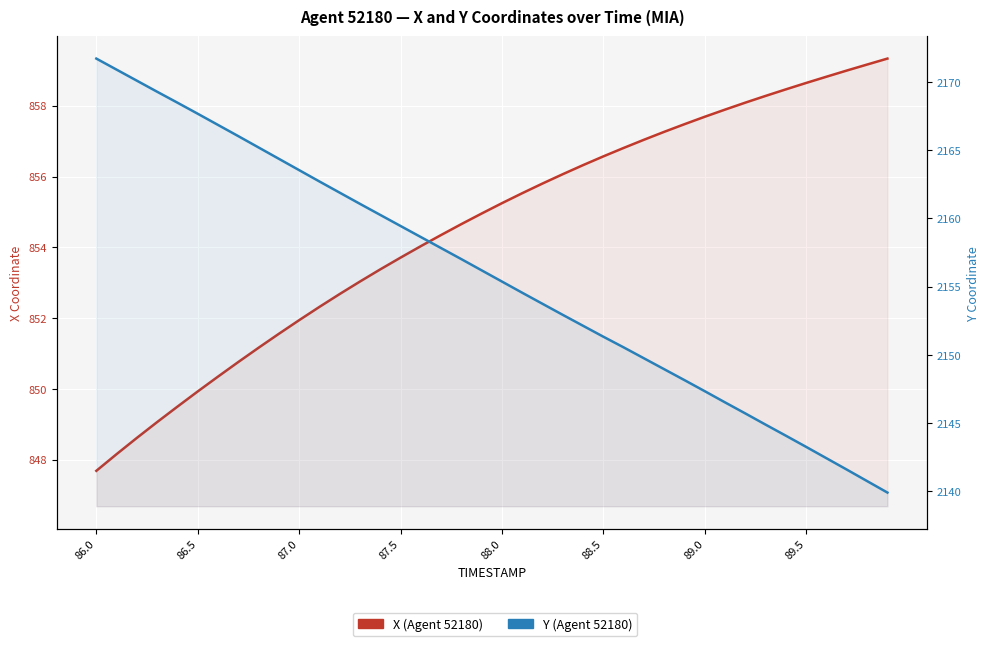

Rank the series by their average value, from highest to lowest.

Y (Agent 52180), X (Agent 52180)